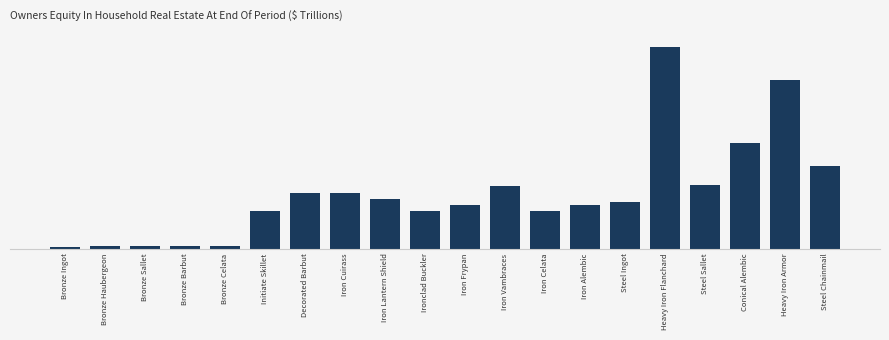

What is the label of the 20th bar from the left?

Steel Chainmail